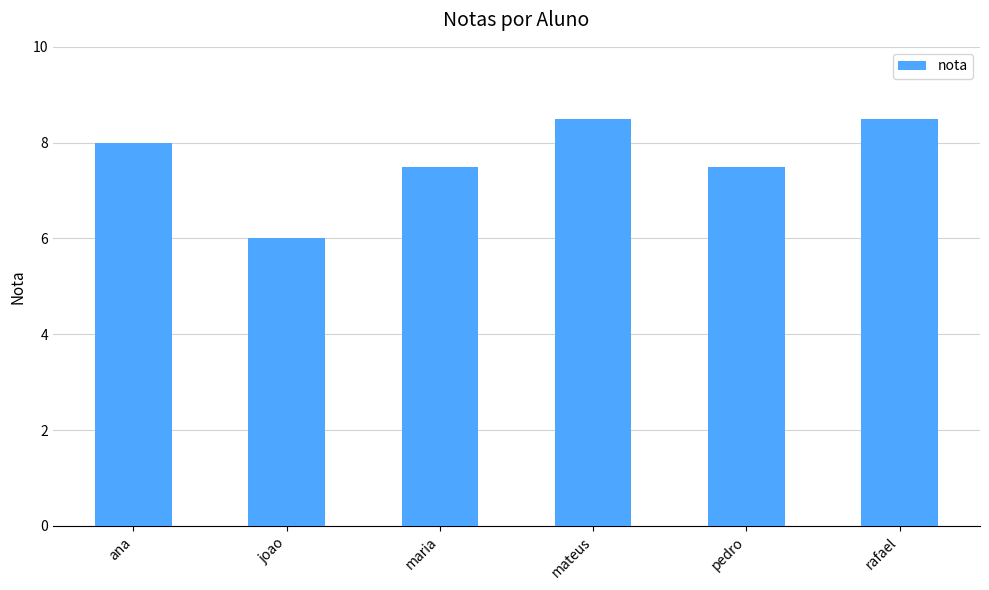

Between mateus and pedro, which is larger?

mateus